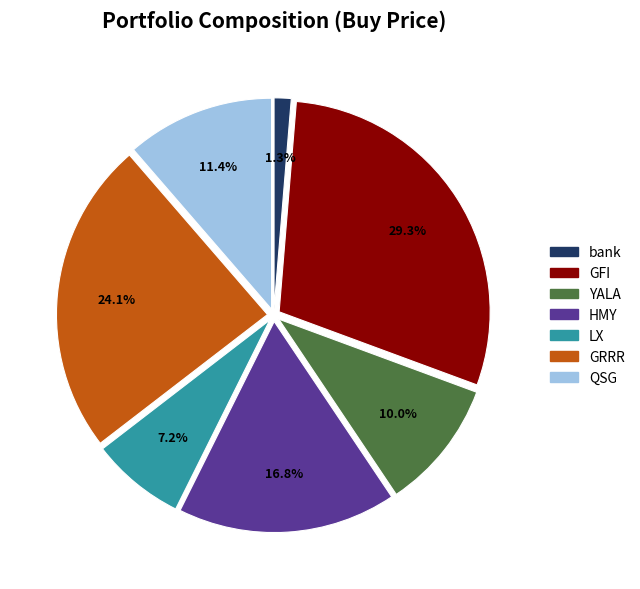

What is the ratio of the value at HMY to the value at LX?

2.3